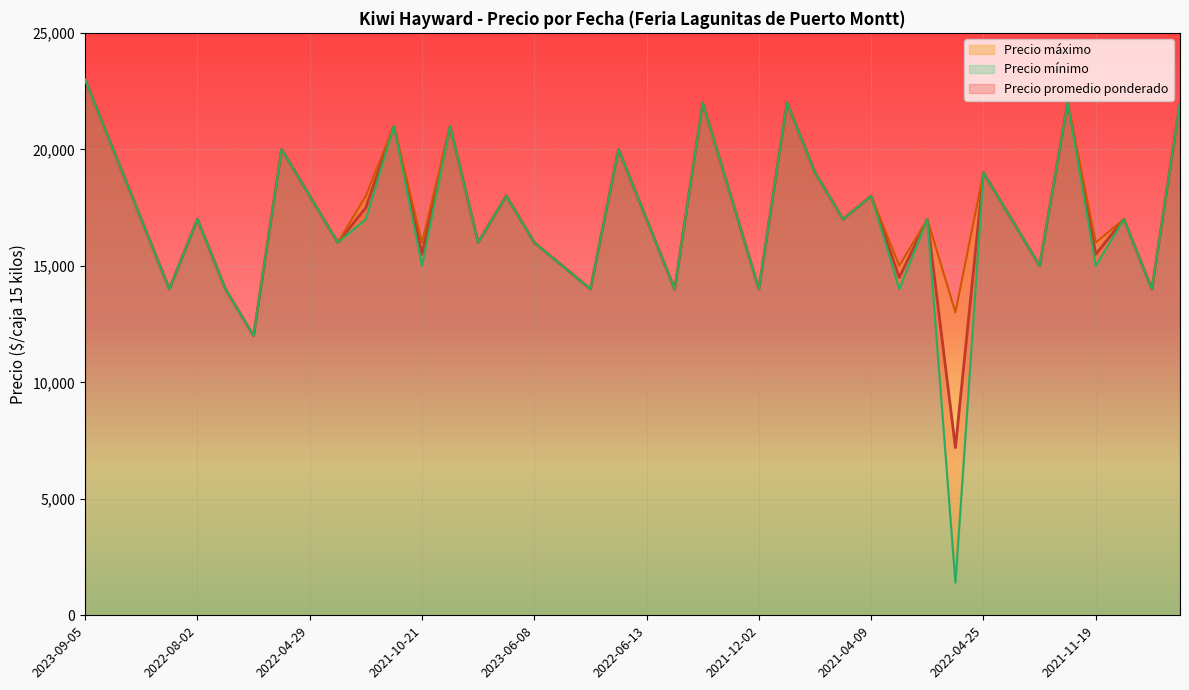

The value of Precio promedio ponderado at 2021-11-19 is 7209. True or false?

False